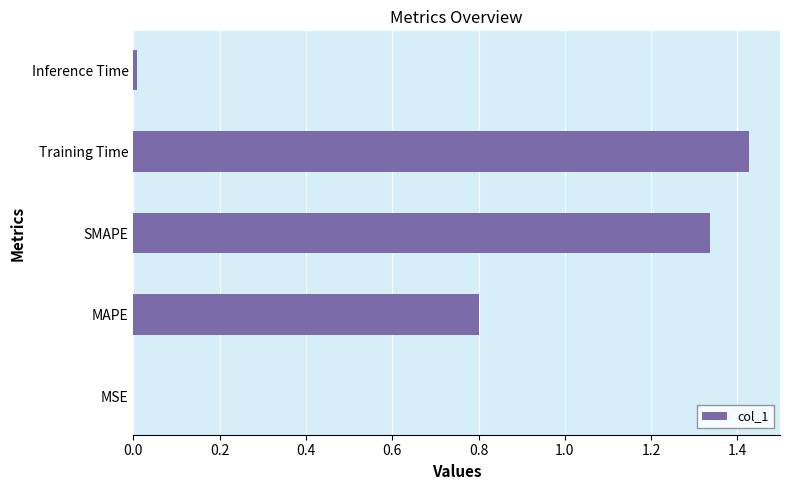

Is it true that the value at MSE is 0.0?

True